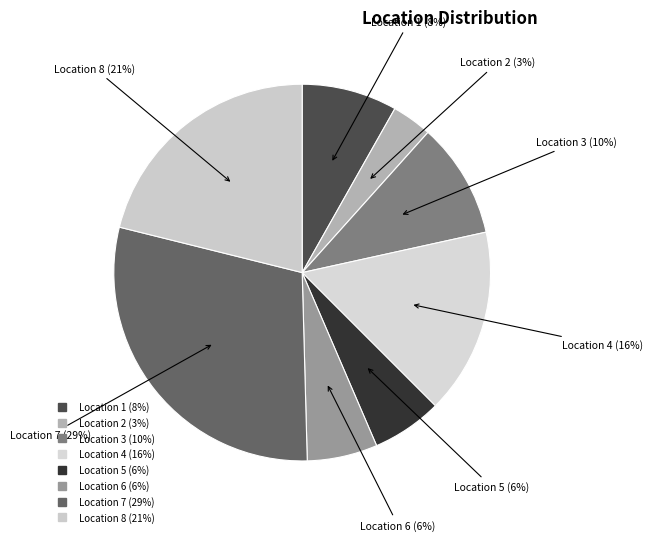

How many segments does this pie chart have?

8